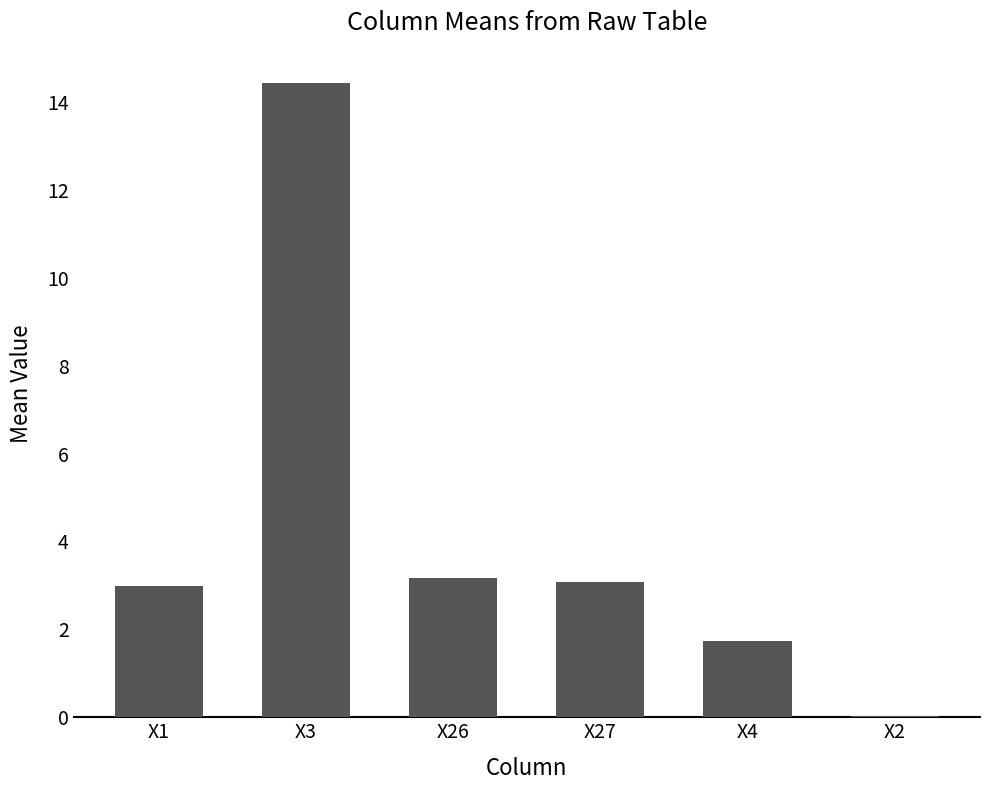

The value at X26 is 1.3. True or false?

False